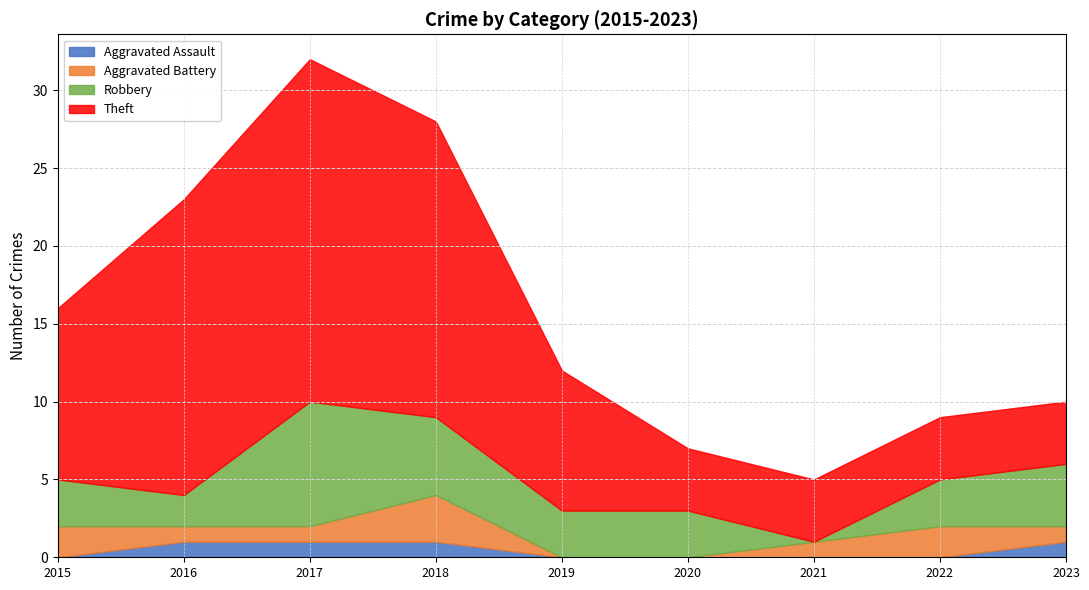

What is the difference between the maximum and minimum values in the Aggravated Battery series?

3